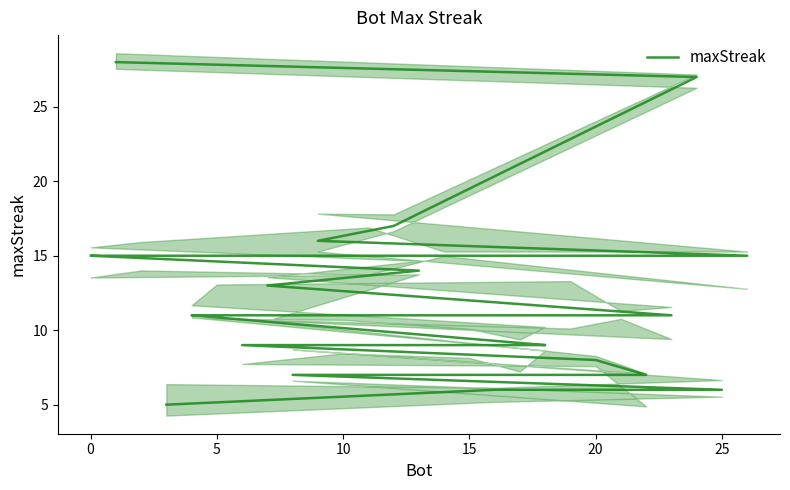

True or false: the data shows 4 at 10.

False